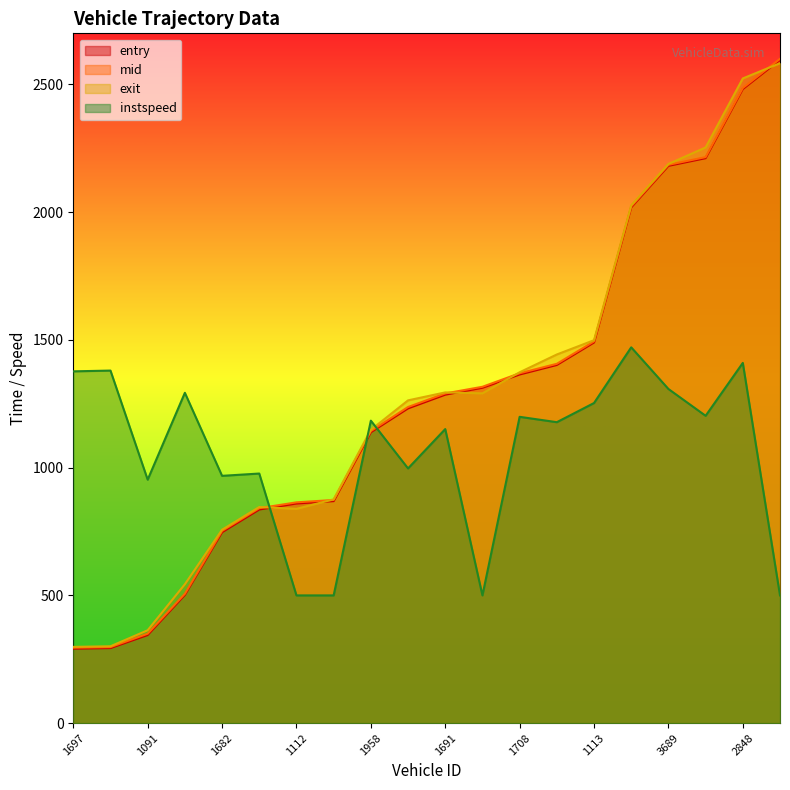

How many lines are shown in the chart?

4